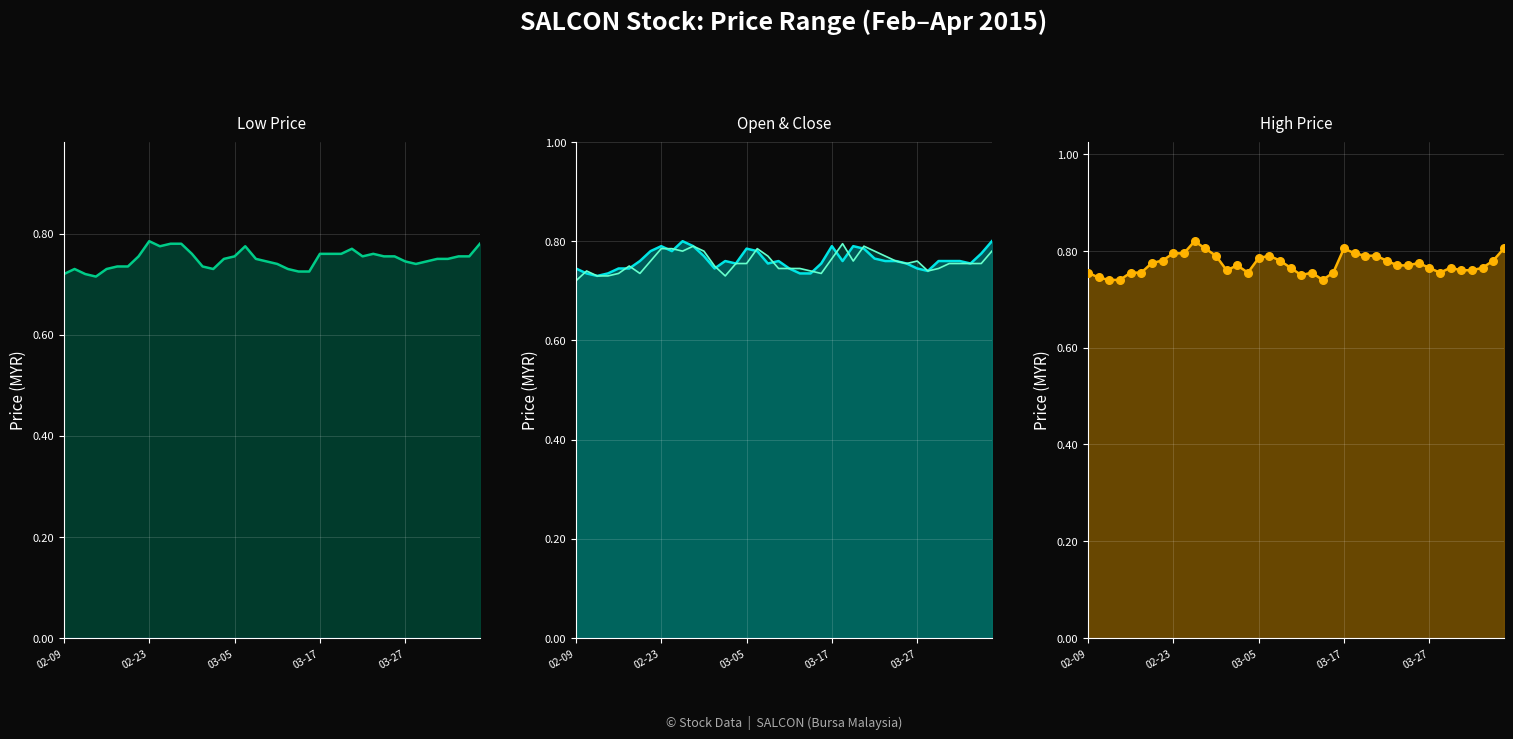

Which series reaches the minimum Y coordinate?

Low Price